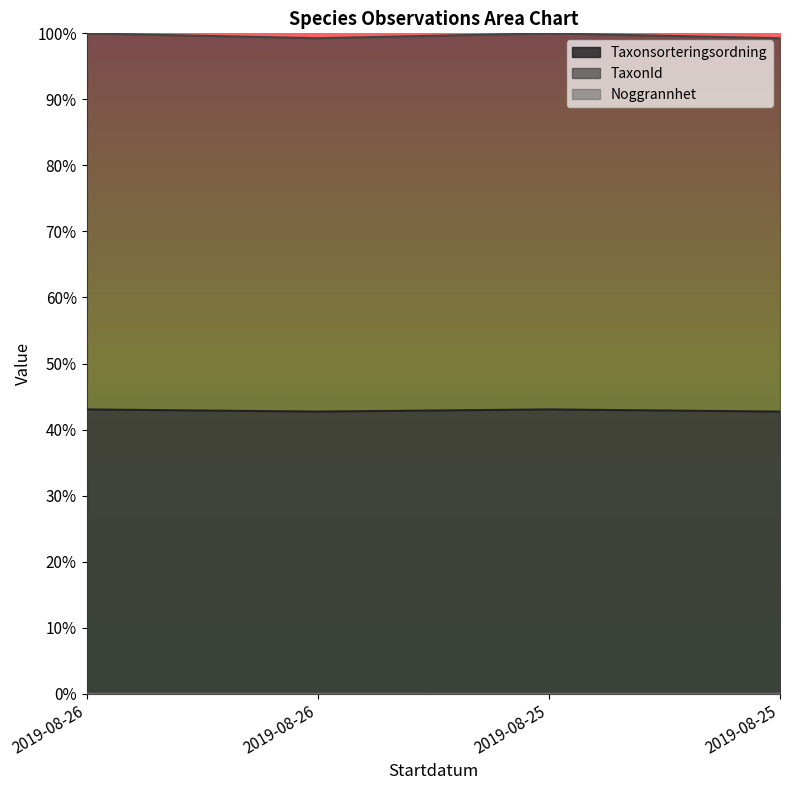

True or false: Taxonsorteringsordning has more than 0 interior local peaks.

True